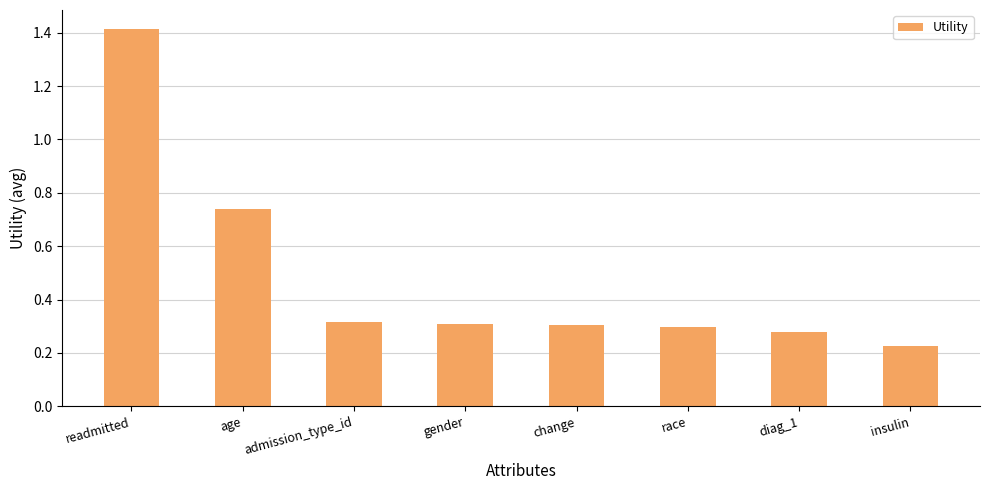

Which has a higher value, change or age?

age